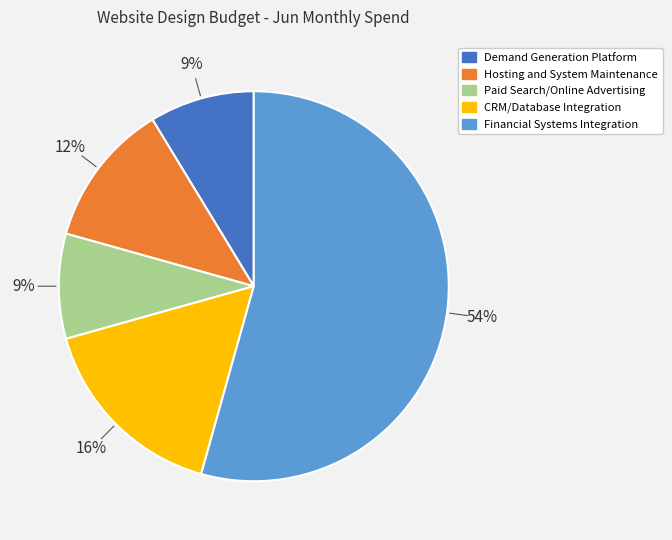

Is there any slice that represents more than half of the pie?

Yes